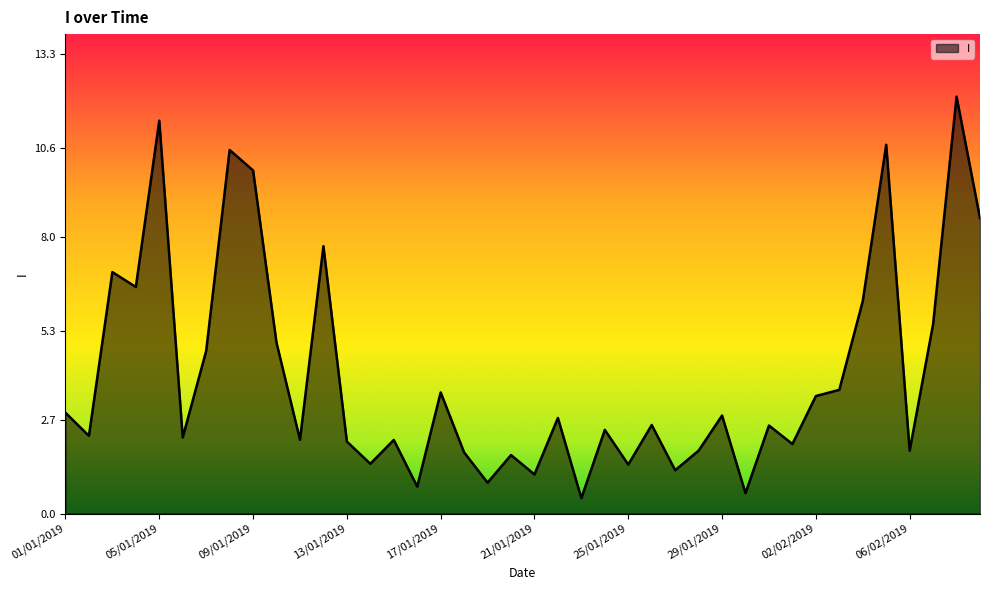

What is the difference between the maximum and minimum values?

11.6